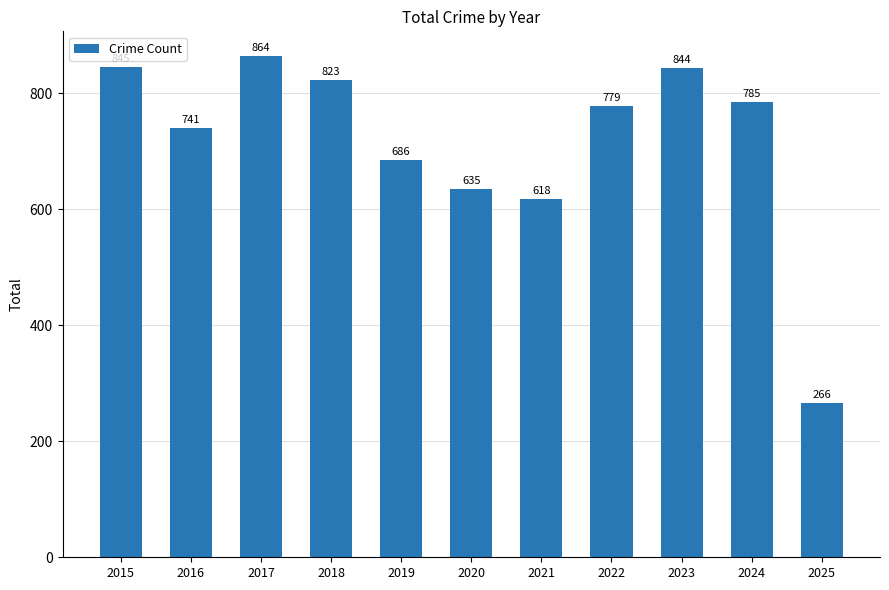

What is the maximum value shown in the chart?

864